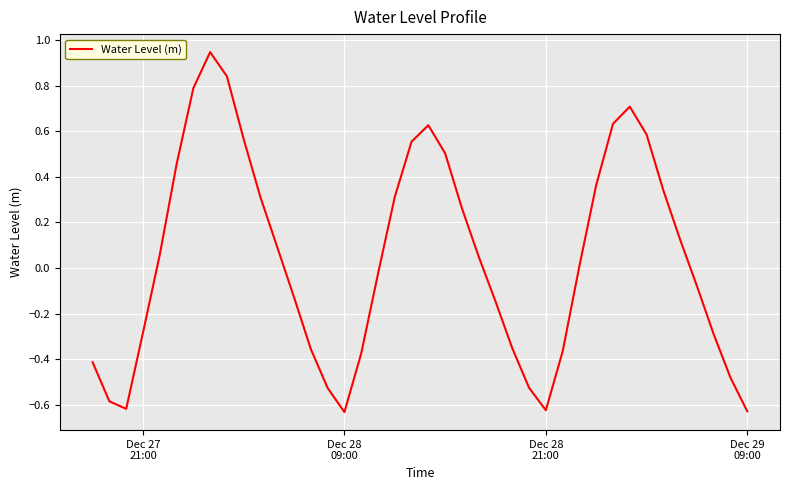

What is the difference between the maximum and minimum values?

1.6